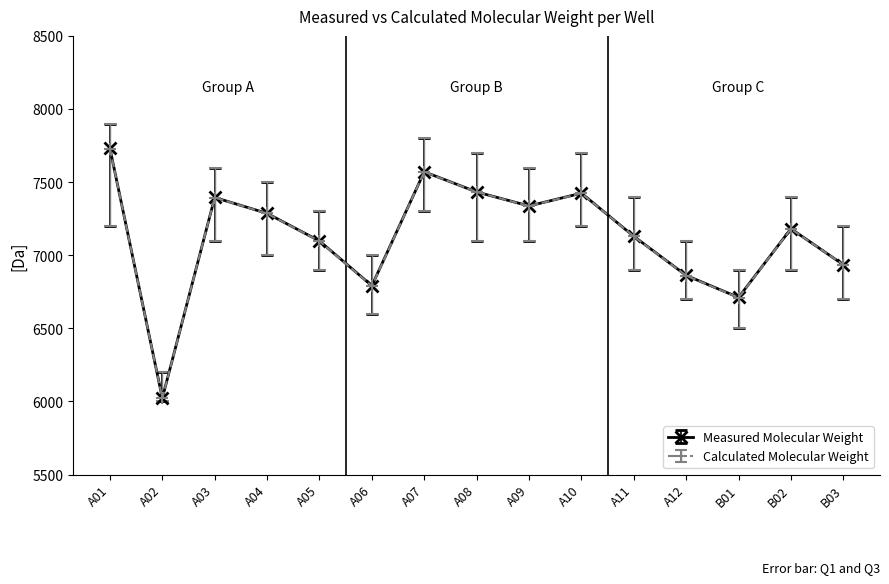

What is the label of the 5th point from the left?

A05